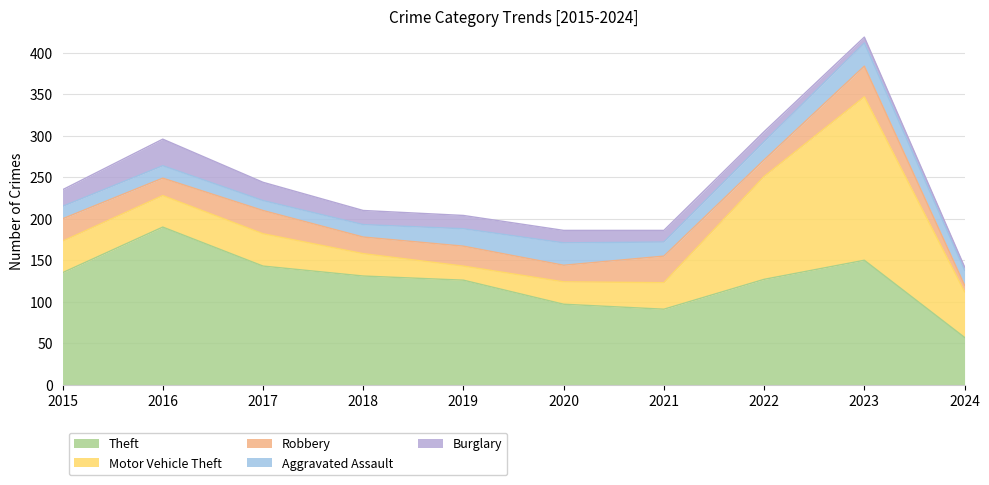

True or false: Aggravated Assault has more than 1 points higher than both neighbors.

True